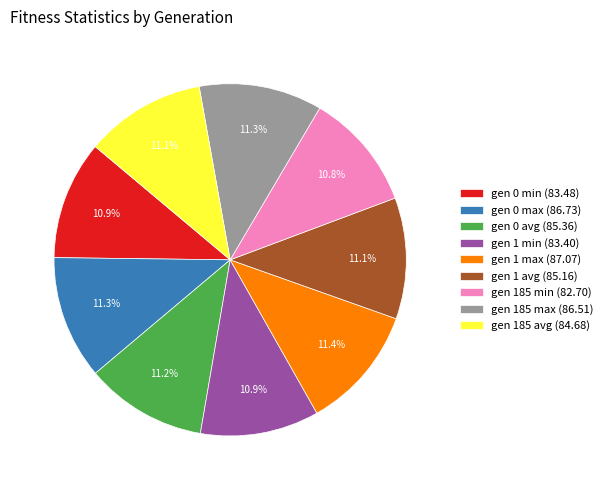

Is there a majority slice in this chart?

No